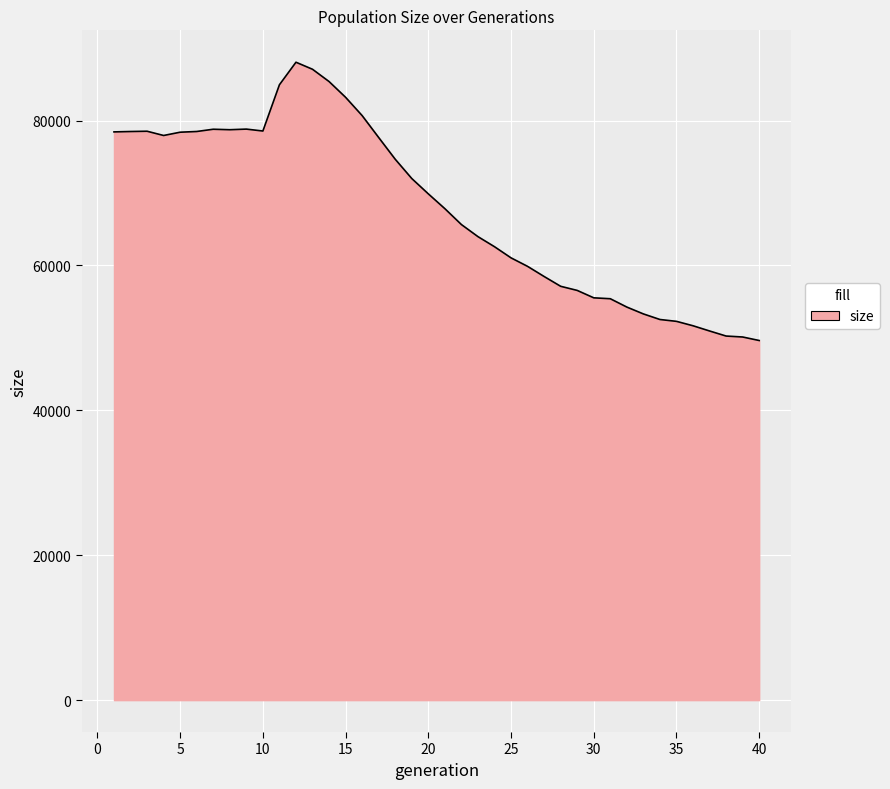

What is the difference between the second highest and minimum values?

37441